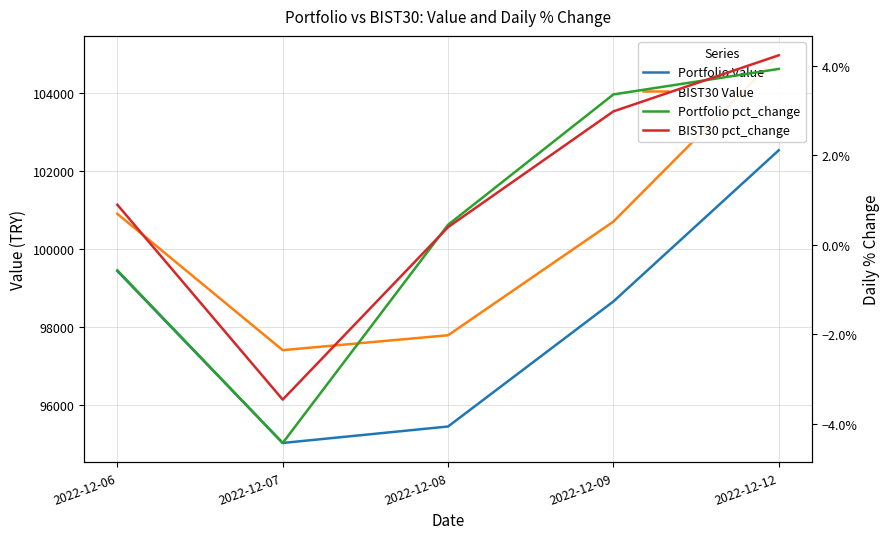

Which series has the largest total across all categories?

BIST30 Value